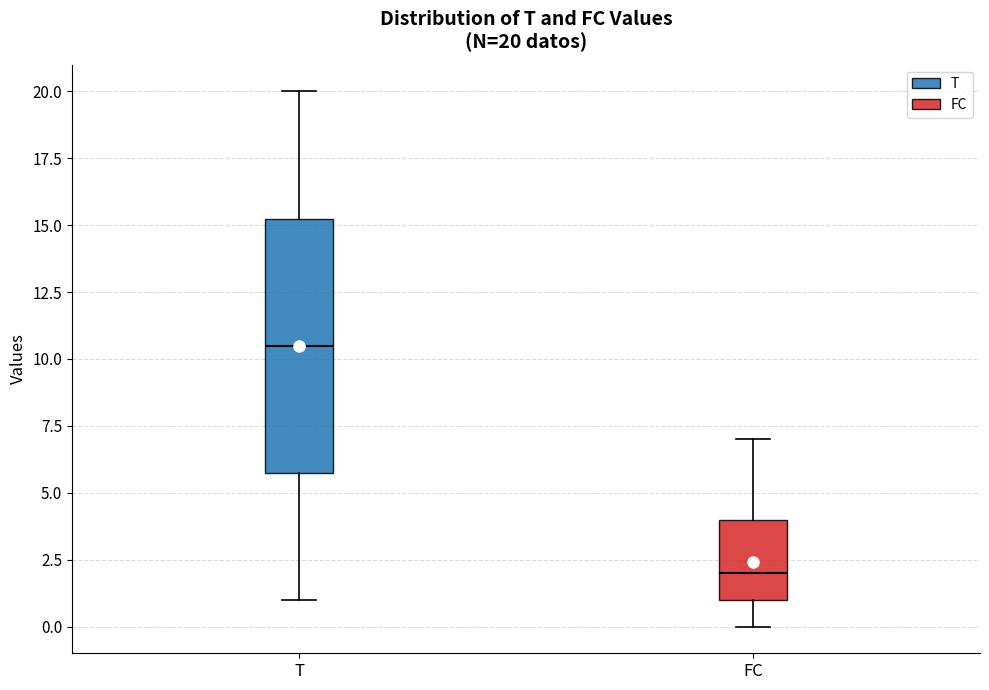

Comparing the boxes themselves (not the whiskers), which one is the tallest?

T